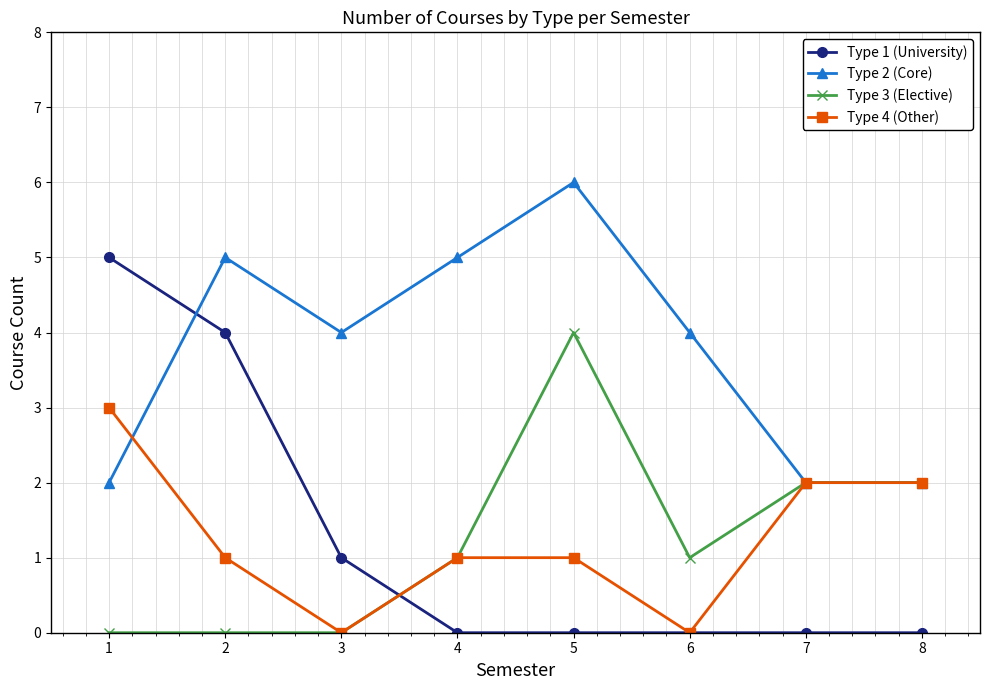

Which series changed the most between 1 and 6?

Type 1 (University)